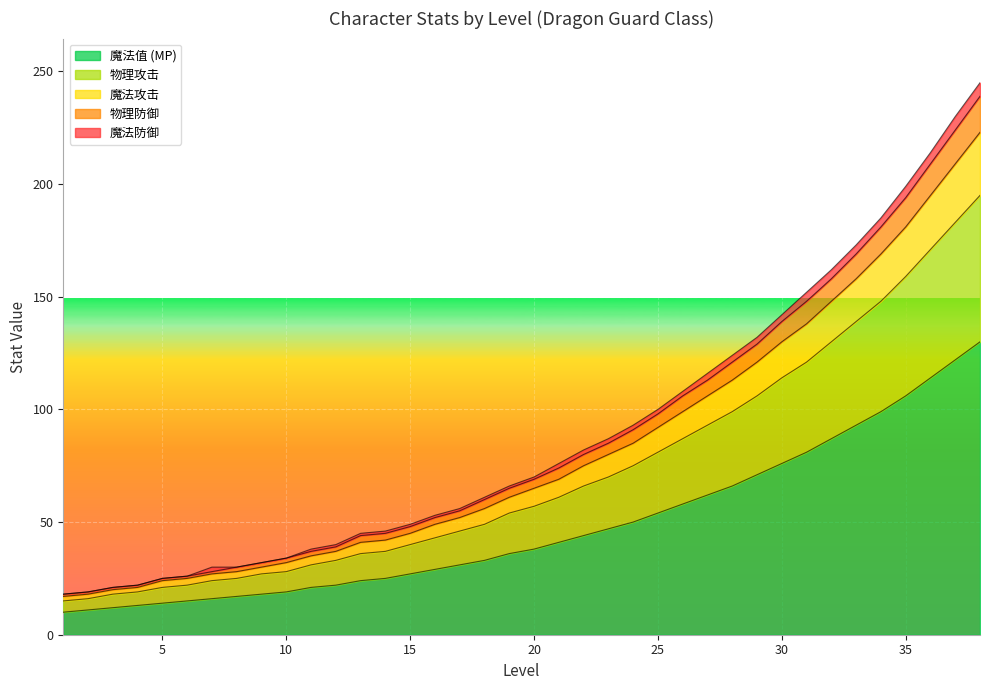

How many data points in mp are less than 38?

19